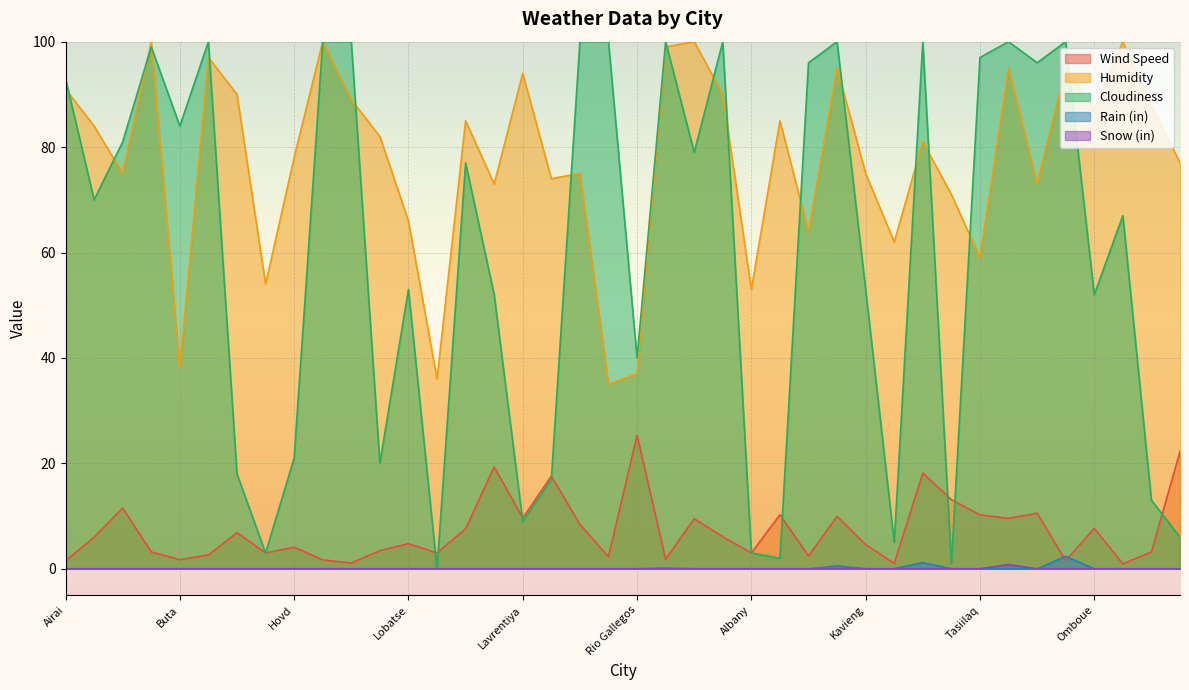

Reading left to right, what are all the values shown in this chart?

Wind Speed: 1.5	6.0	11.5	3.2	1.7	2.6	6.8	3.0	4.1	1.7	1.1	3.4	4.8	3.0	7.6	19.3	9.6	17.6	8.4	2.3	25.3	1.8	9.5	6.1	3.0	10.2	2.4	9.9	4.6	1.0	18.1	13.1	10.2	9.6	10.5	1.5	7.7	0.9	3.2	22.2
Humidity: 91.0	84.0	75.0	100.0	38.0	97.0	90.0	54.0	78.0	100.0	89.0	82.0	66.0	36.0	85.0	73.0	94.0	74.0	75.0	35.0	37.0	99.0	100.0	90.0	53.0	85.0	64.0	95.0	75.0	62.0	81.0	71.0	59.0	95.0	73.0	95.0	87.0	100.0	88.0	77.0
Cloudiness: 93.0	70.0	81.0	99.0	84.0	100.0	18.0	3.0	21.0	100.0	100.0	20.0	53.0	0.0	77.0	52.0	9.0	17.0	100.0	100.0	40.0	100.0	79.0	100.0	3.0	2.0	96.0	100.0	53.0	5.0	100.0	1.0	97.0	100.0	96.0	100.0	52.0	67.0	13.0	6.0
Rain (in): 0.0	0.0	0.0	0.0	0.0	0.0	0.0	0.0	0.0	0.0	0.0	0.0	0.0	0.0	0.0	0.0	0.0	0.0	0.0	0.0	0.0	0.1	0.0	0.0	0.0	0.0	0.0	0.5	0.0	0.0	1.2	0.0	0.0	0.0	0.0	2.4	0.0	0.0	0.0	0.0
Snow (in): 0.0	0.0	0.0	0.0	0.0	0.0	0.0	0.0	0.0	0.0	0.0	0.0	0.0	0.0	0.0	0.0	0.0	0.0	0.0	0.0	0.0	0.0	0.0	0.0	0.0	0.0	0.0	0.0	0.0	0.0	0.0	0.0	0.0	0.8	0.0	0.0	0.0	0.0	0.0	0.0